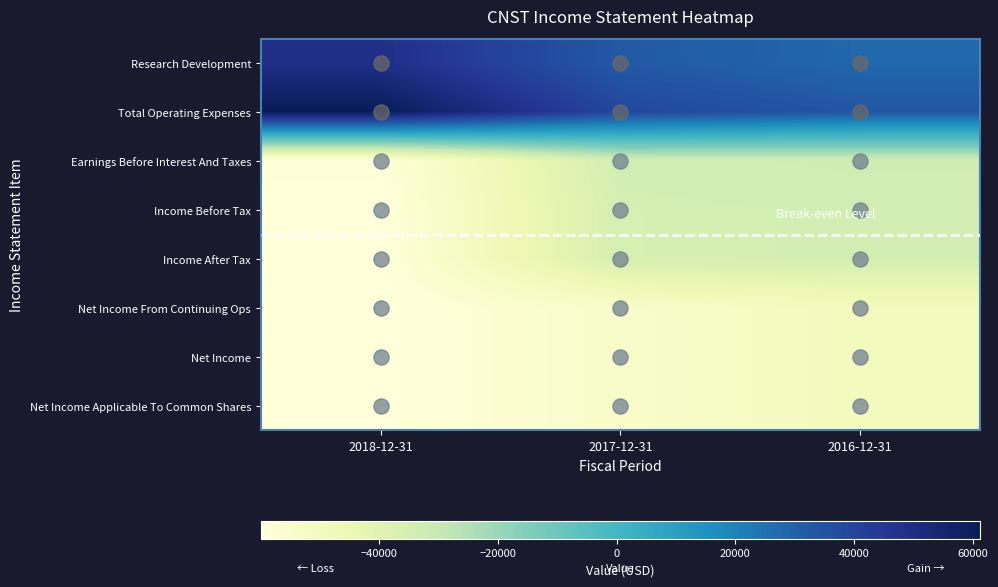

Which series has the largest total across all categories?

Total Operating Expenses